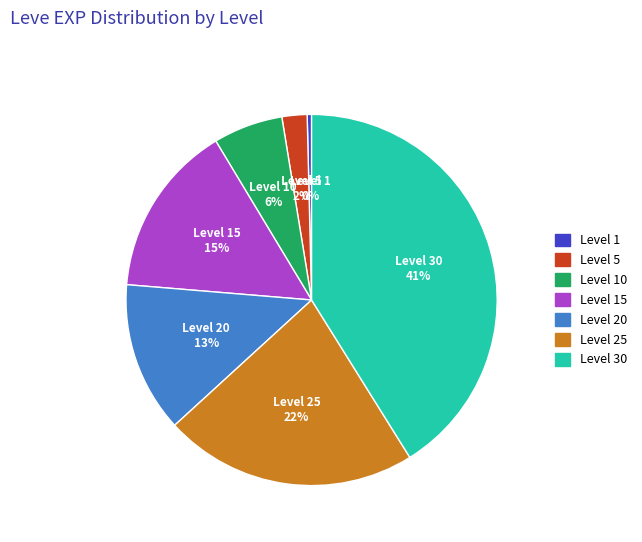

Is there a majority slice in this chart?

No